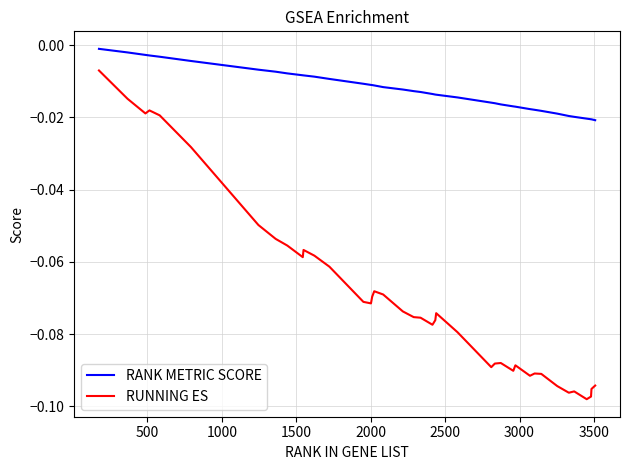

Which series has the largest range (max minus min)?

RUNNING ES